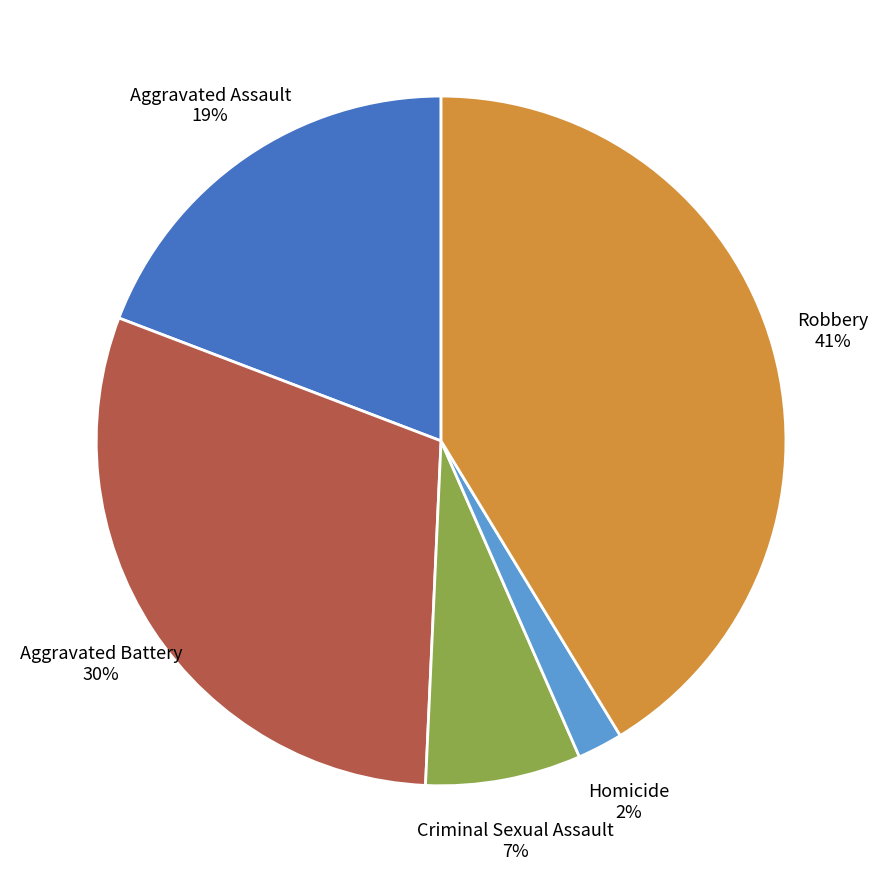

Is it true that Criminal Sexual Assault is 1% of the pie?

False